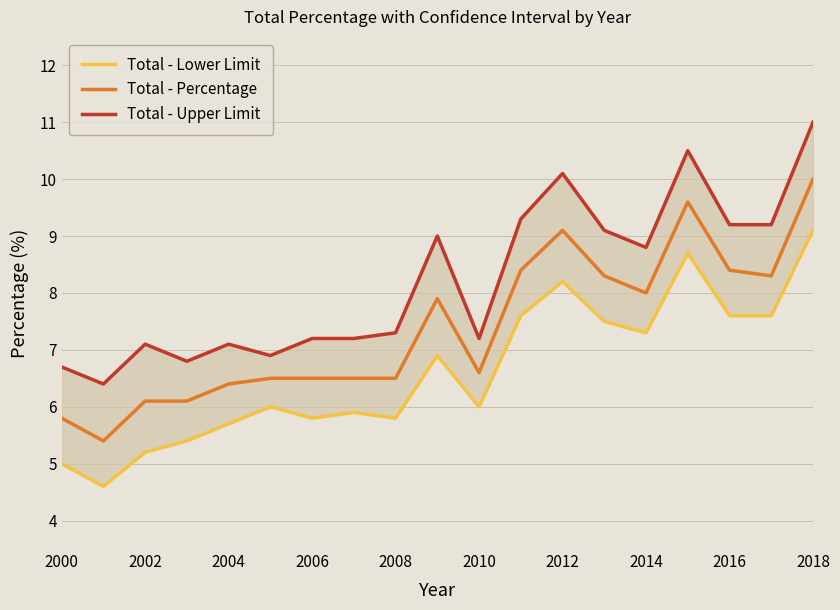

What are all the series names shown in the legend?

Total - Lower Limit, Total - Percentage, Total - Upper Limit